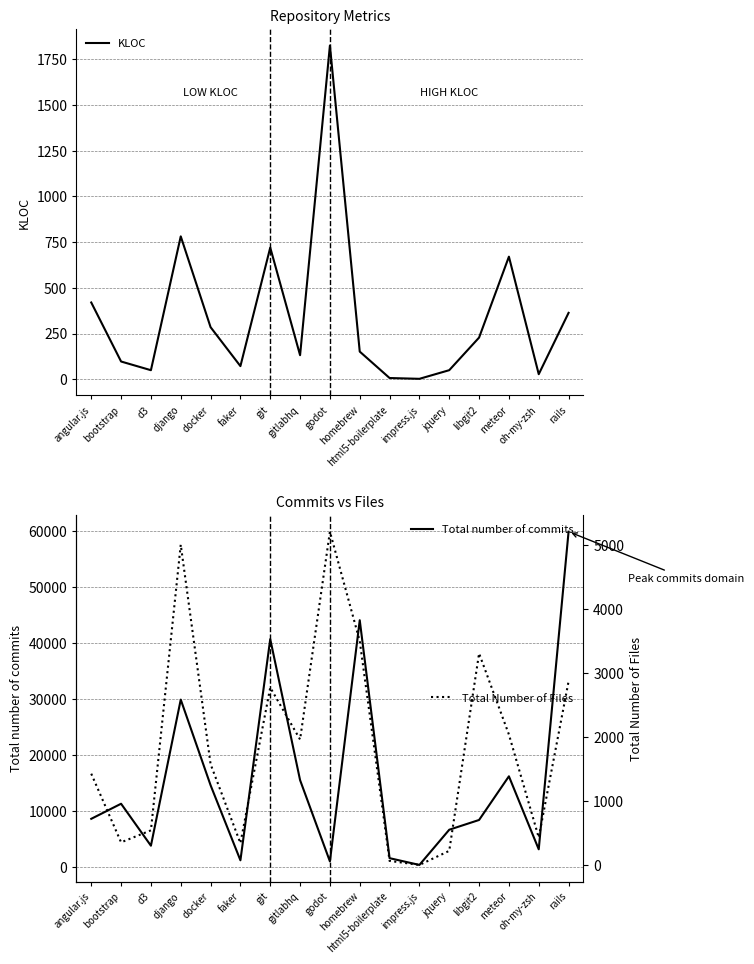

Which series has the largest range (max minus min)?

Total number of commits